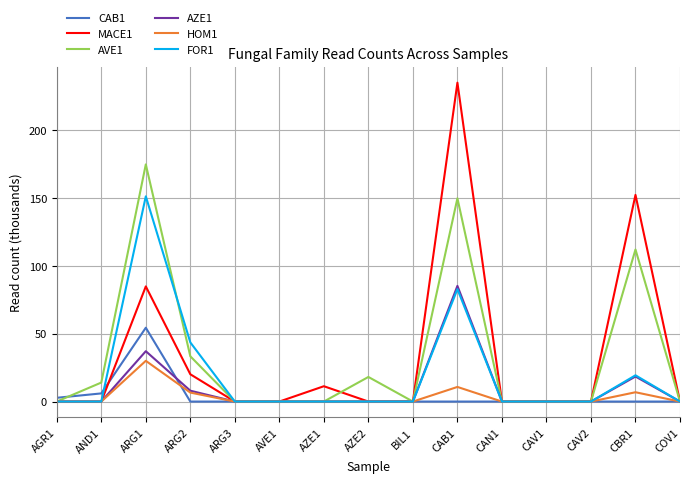

What are all the series names shown in the legend?

CAB1, MACE1, AVE1, AZE1, HOM1, FOR1